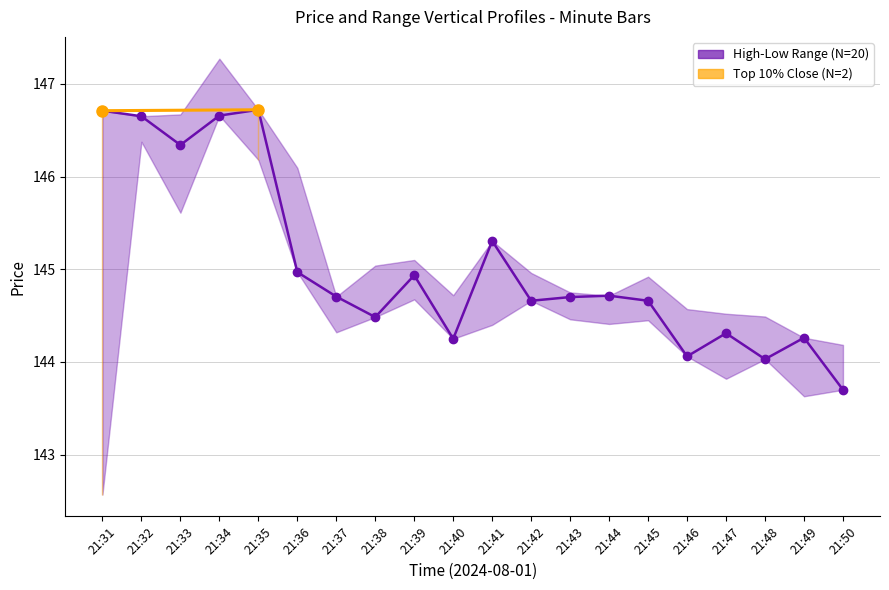

How many data points does each series have?

20